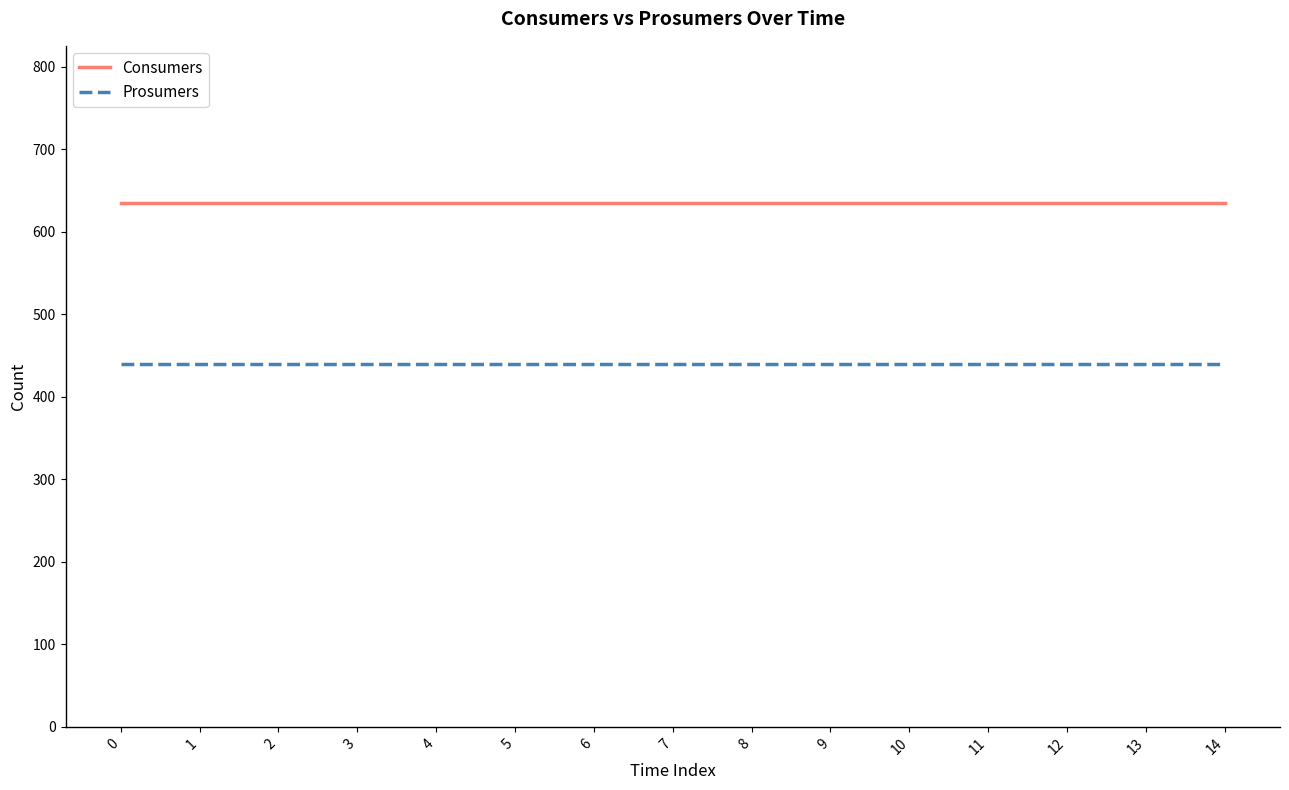

What is the sum of all Prosumers values?

6600